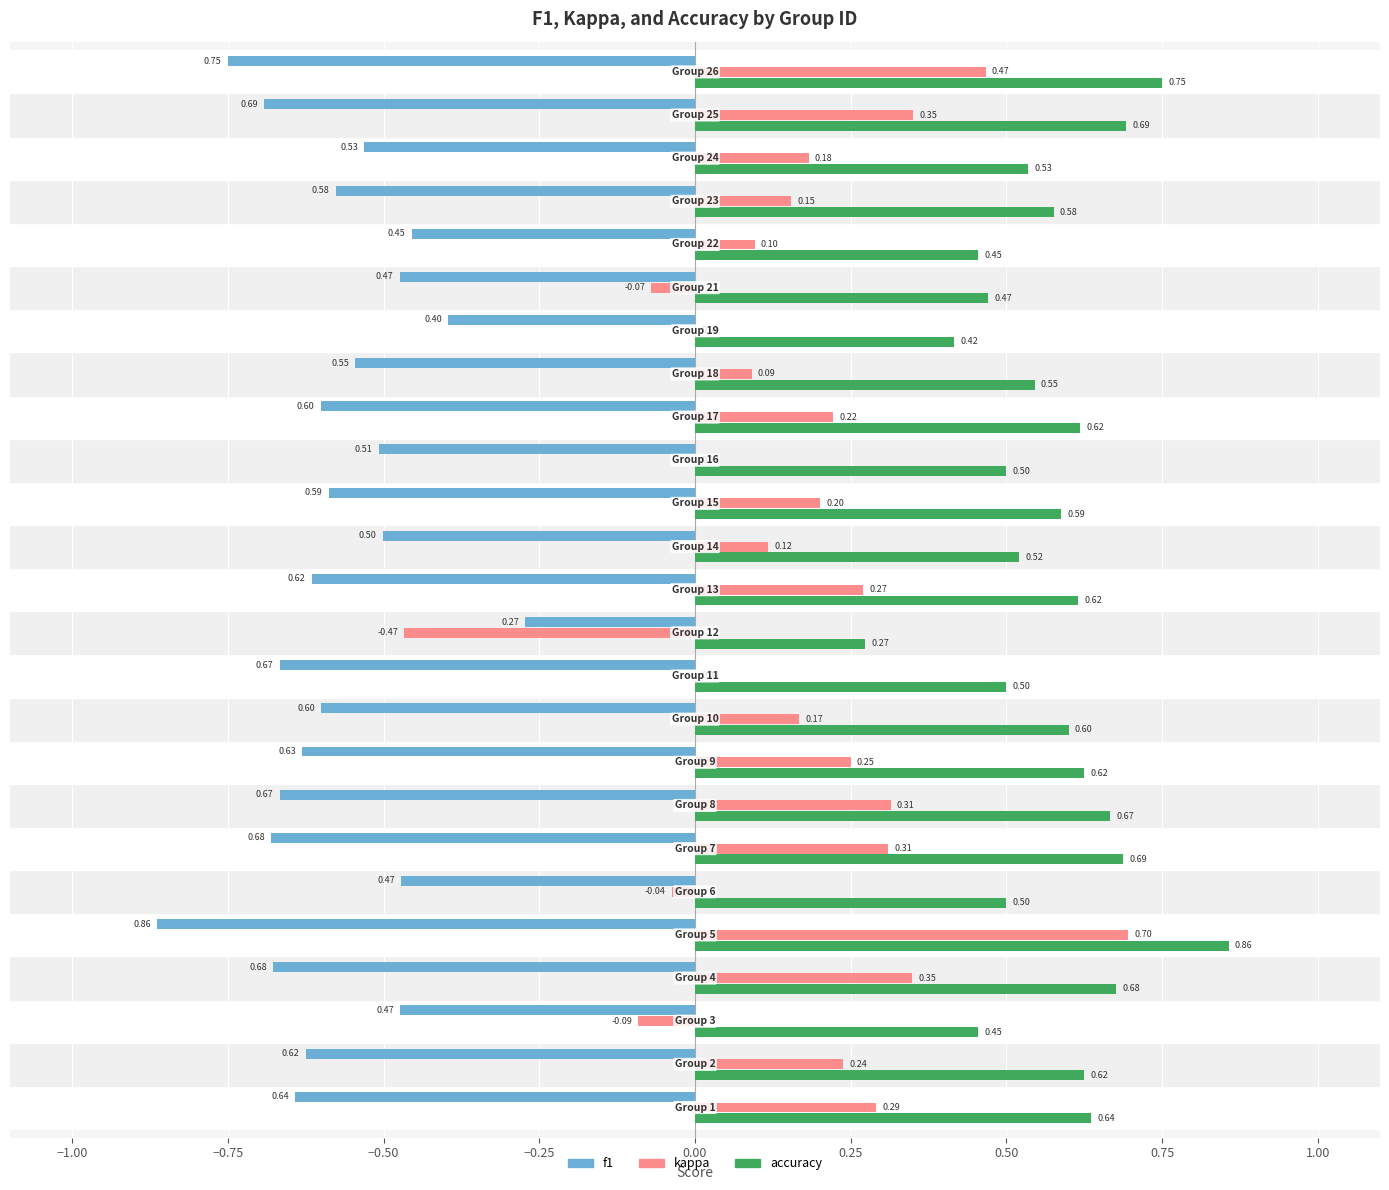

Which series has the largest total across all categories?

accuracy